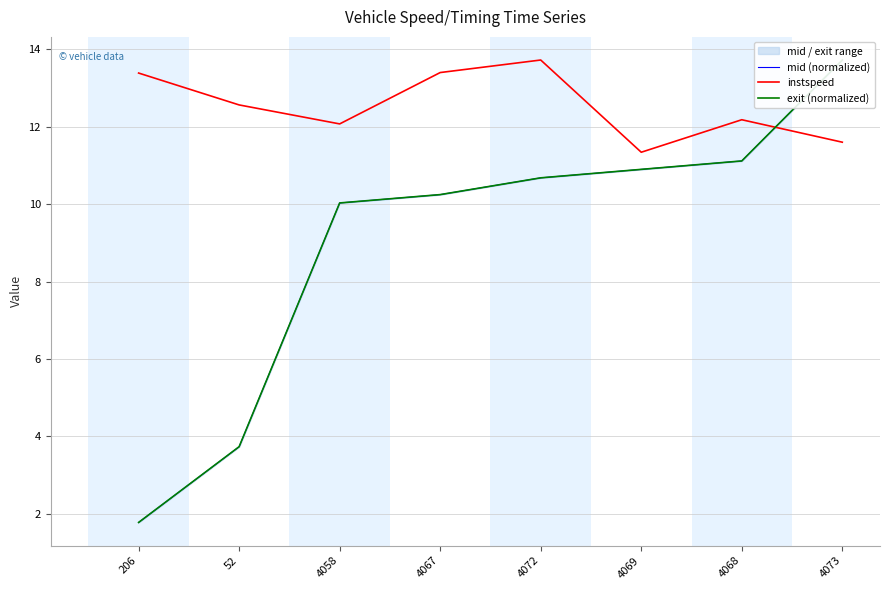

What position from the left is 4073?

8